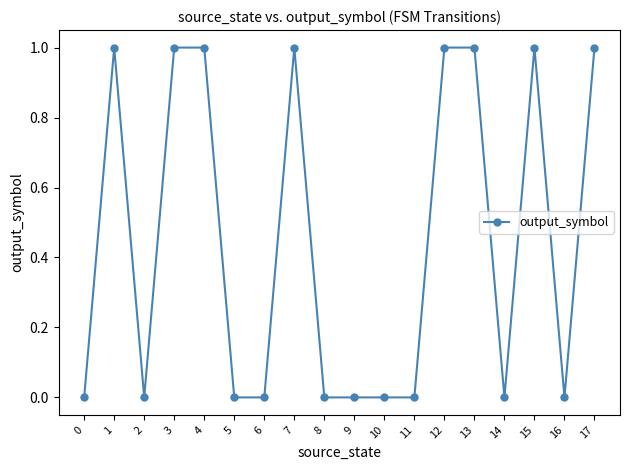

What is the value of the 2nd point from the left?

1